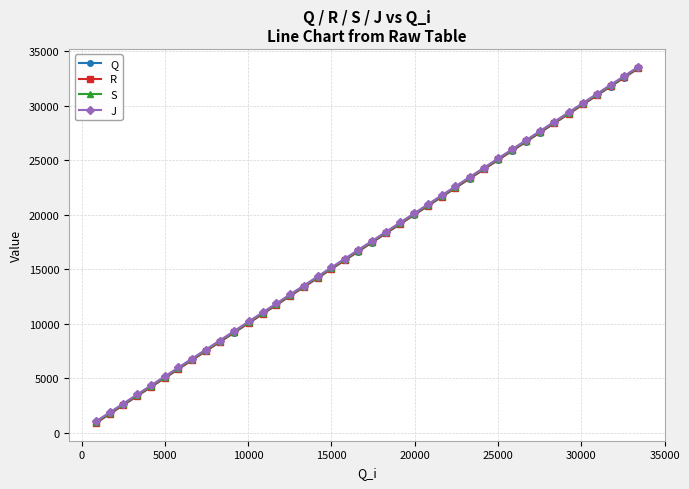

What is the difference between the second highest and second lowest values in the S series?

30893